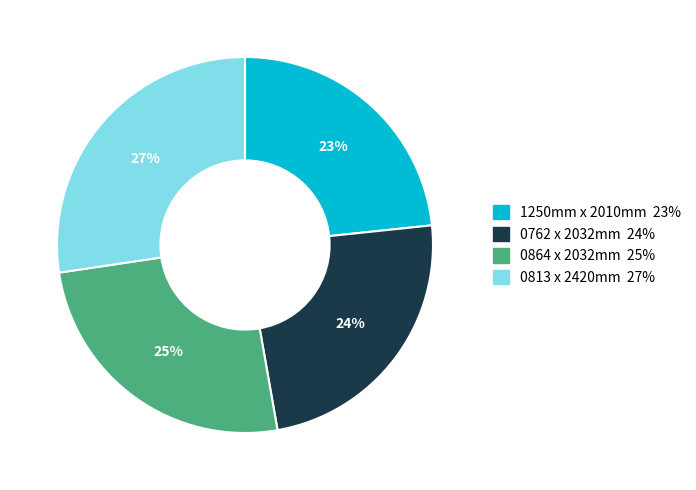

To the nearest percent, what portion does 1250mm x 2010mm represent?

23%